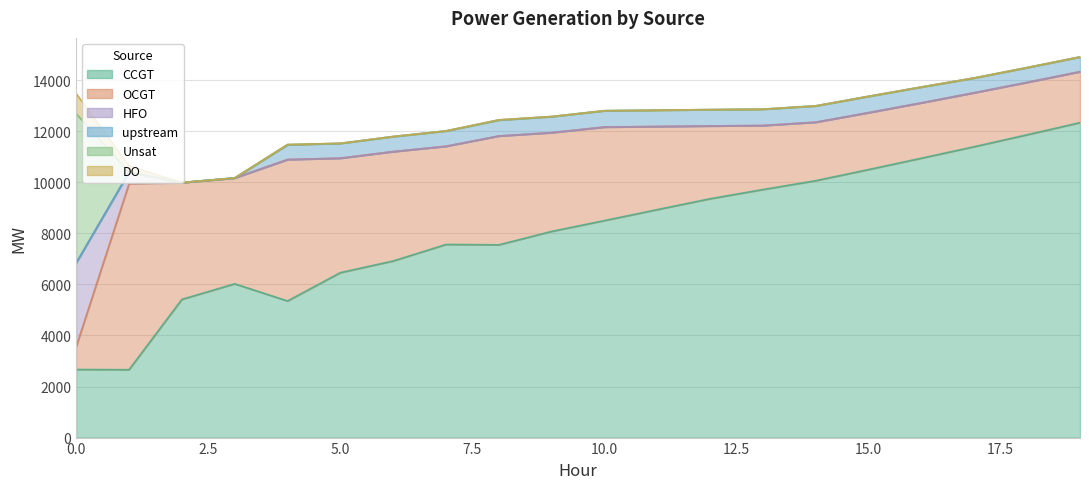

What is the difference between the second highest and second lowest values in the HFO series?

453